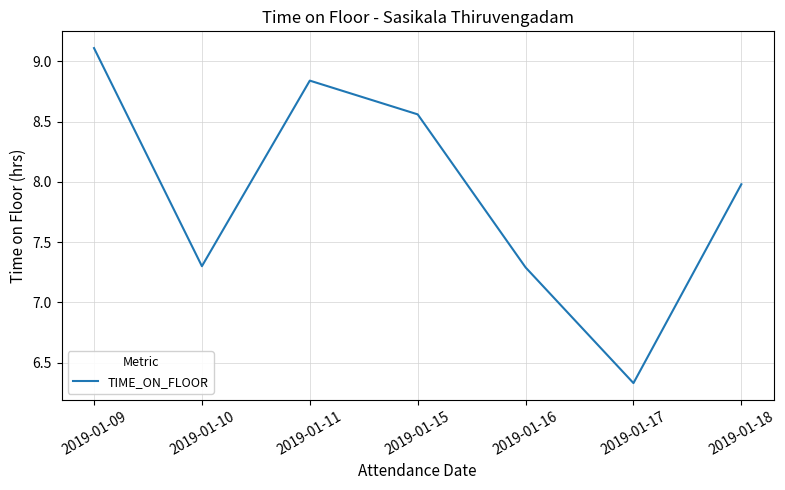

How many lines are shown in the chart?

1